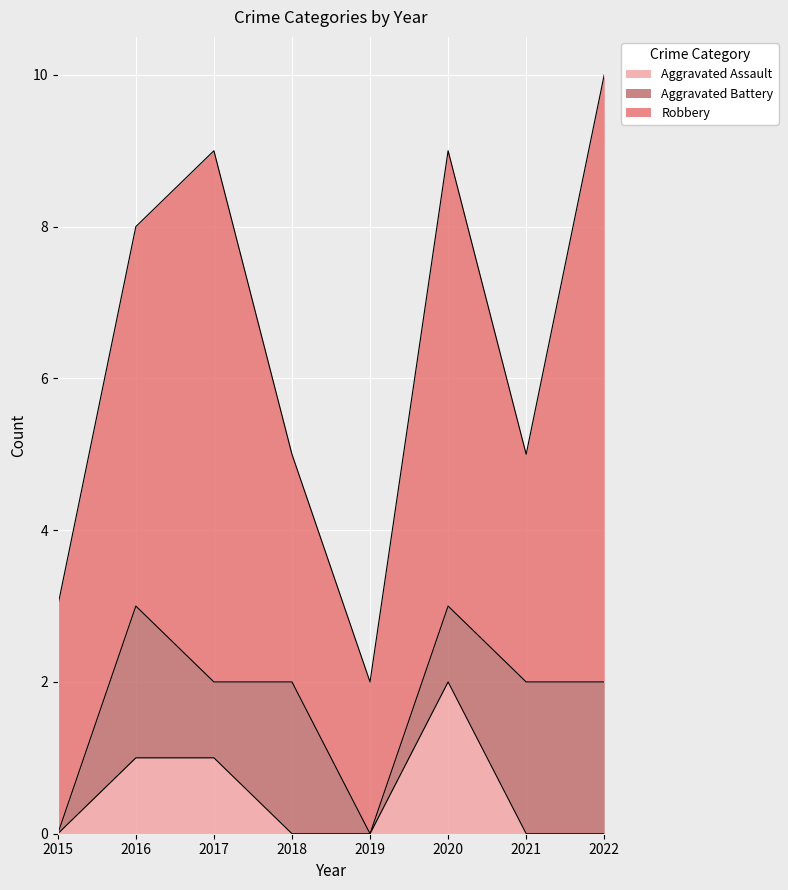

At how many categories does at least one series exceed 5?

3